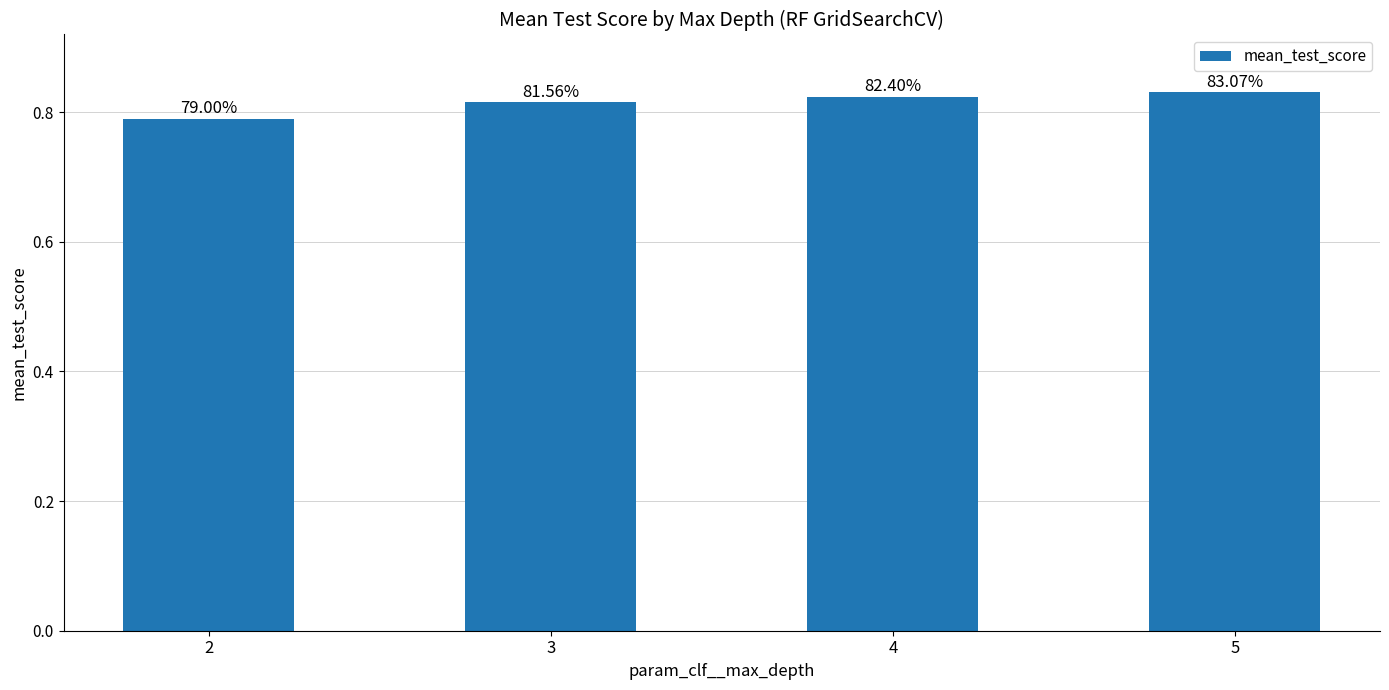

List the labels in order of value, largest first.

5, 4, 3, 2